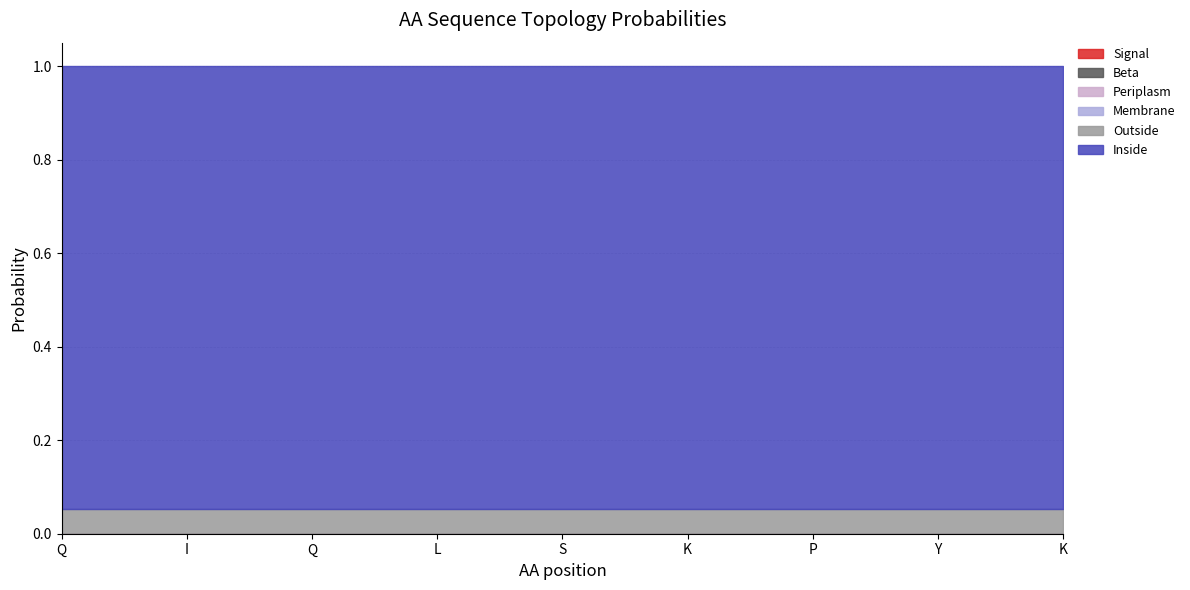

True or false: Membrane and Beta intersect in this chart.

False